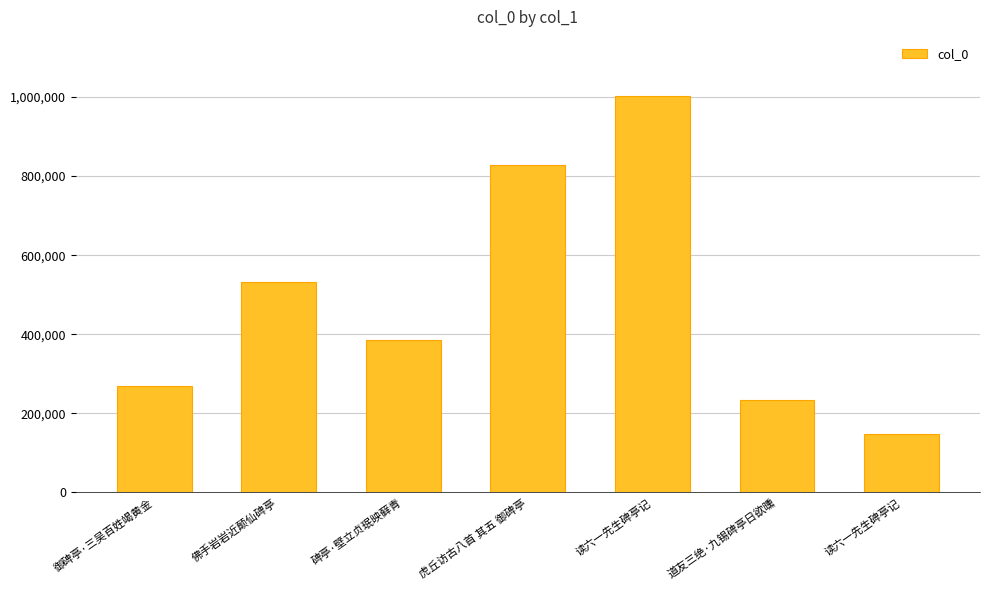

Does the chart contain stacked bars?

No